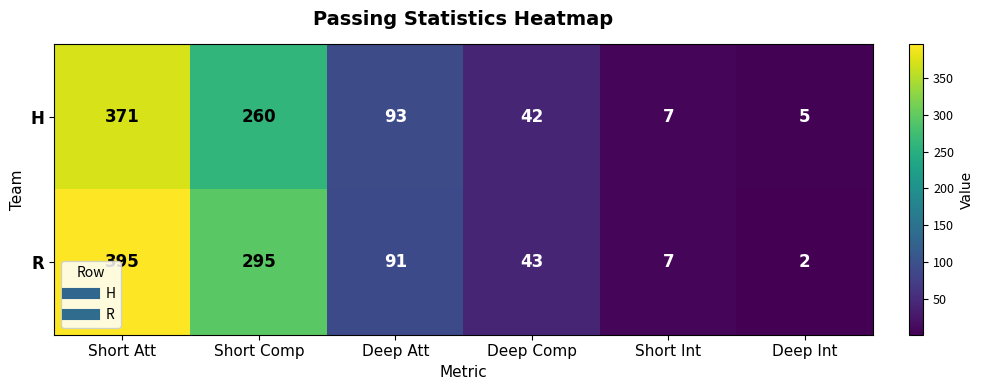

What is the spread (max minus min) of values at Short Att?

24